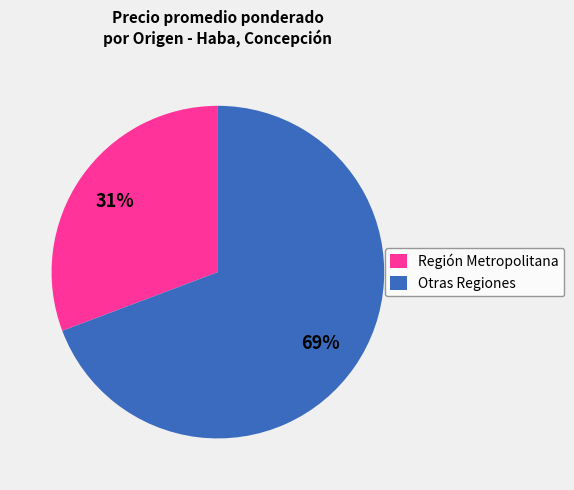

To the nearest percent, what is the average slice percentage?

50%